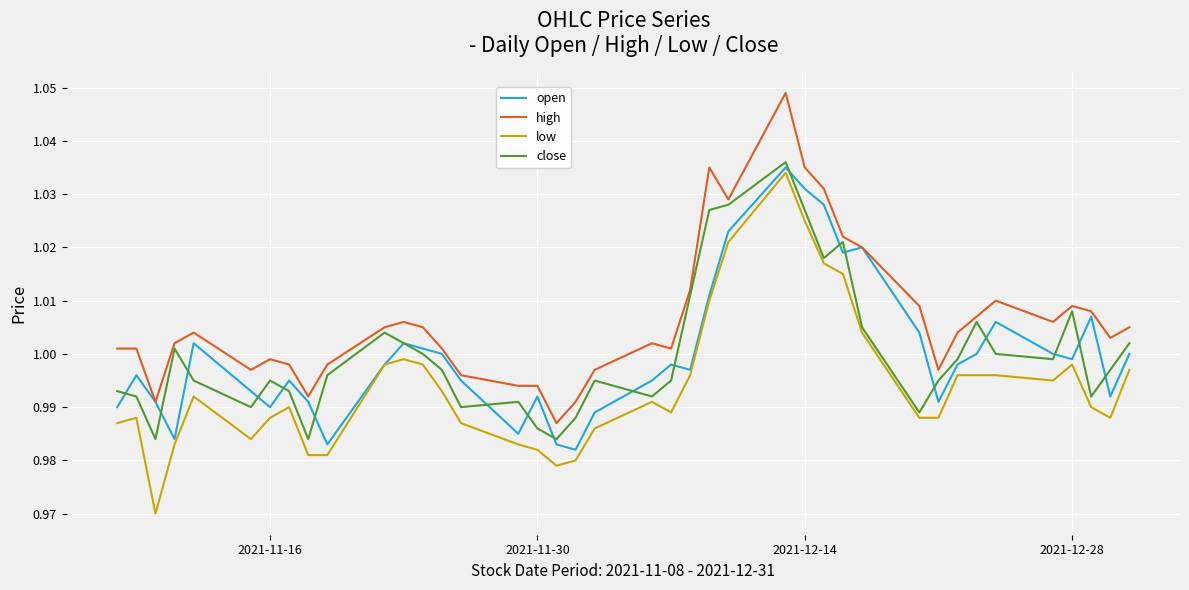

How many distinct data groups are displayed?

4